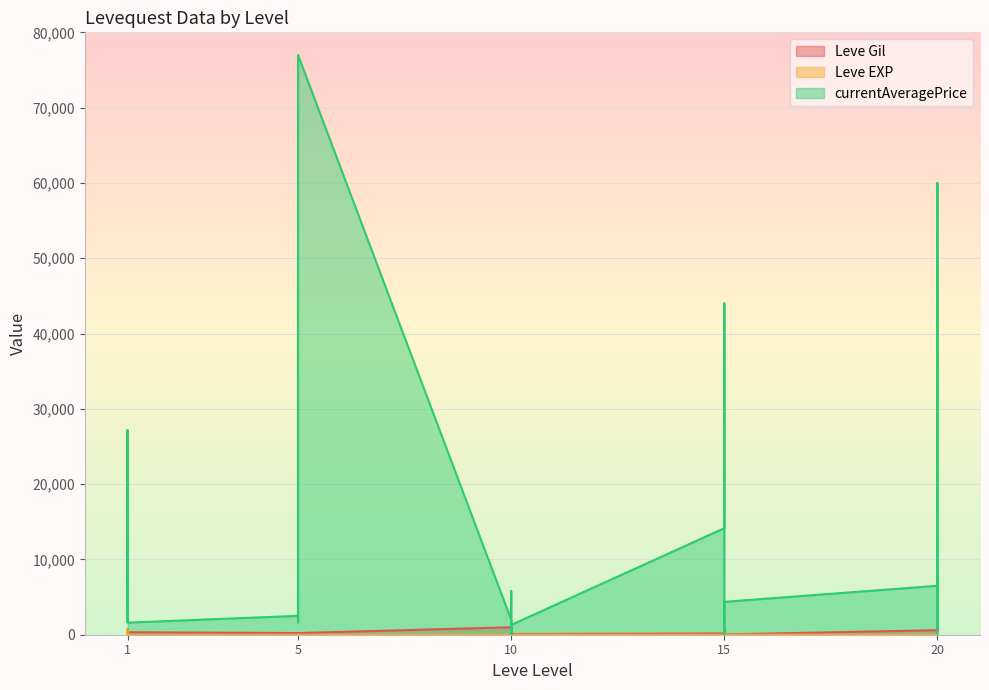

Where do Leve Gil and Leve EXP first cross each other?

1 and 1